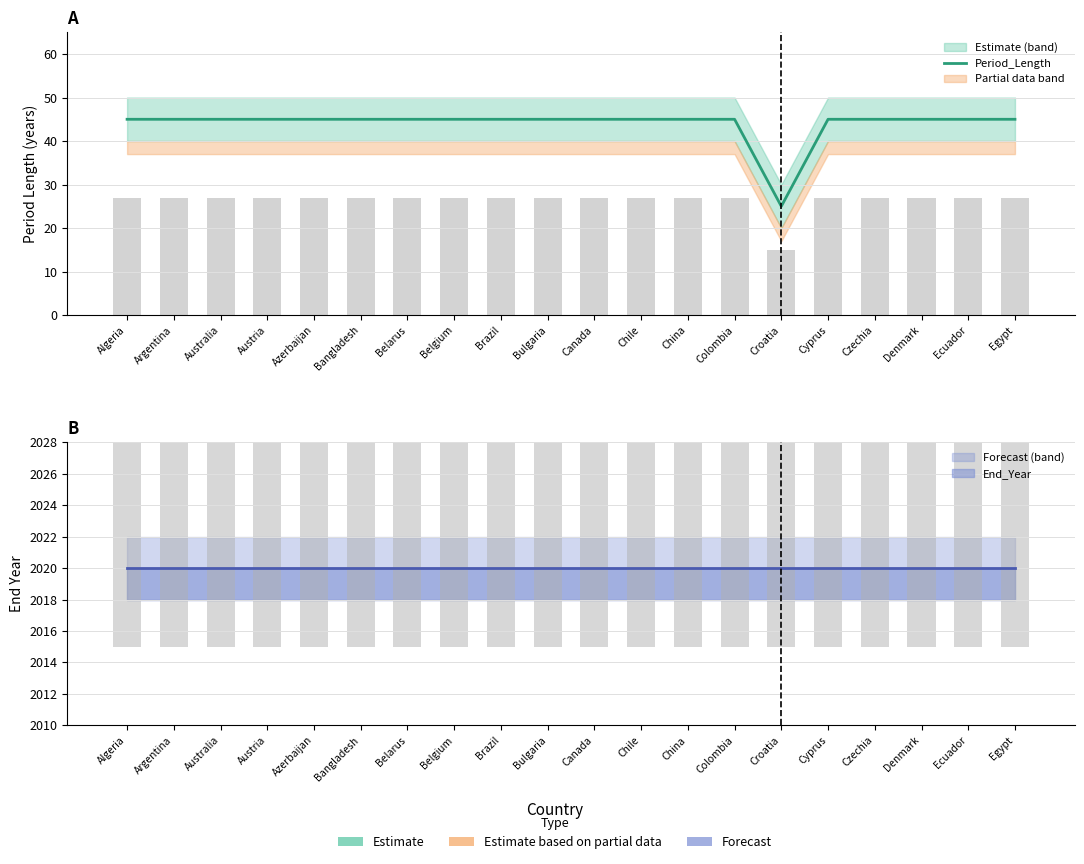

What position from the right is Ecuador?

2